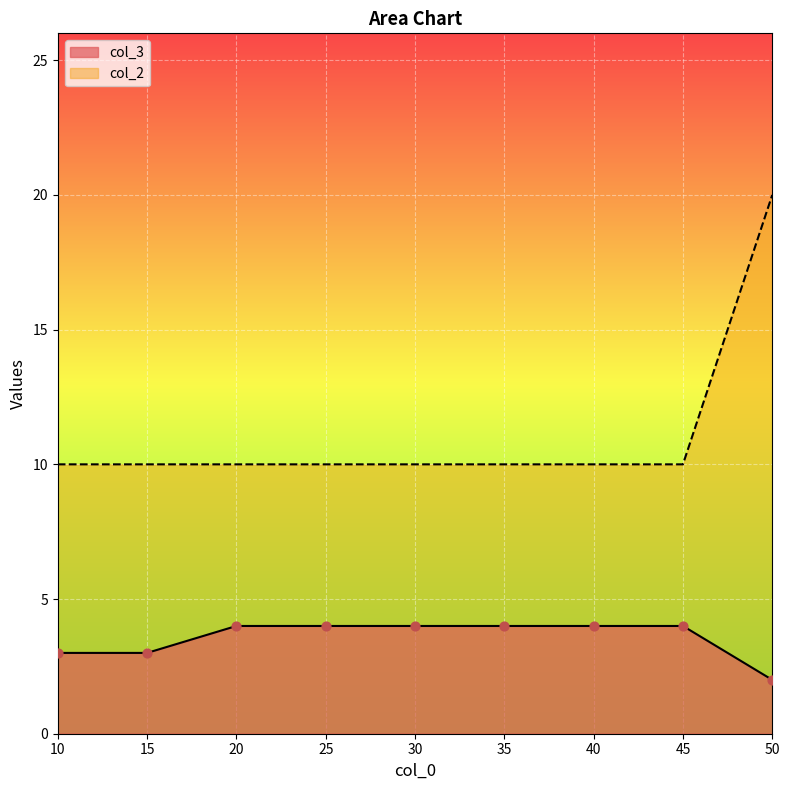

At which category is the sum across all series the highest?

50